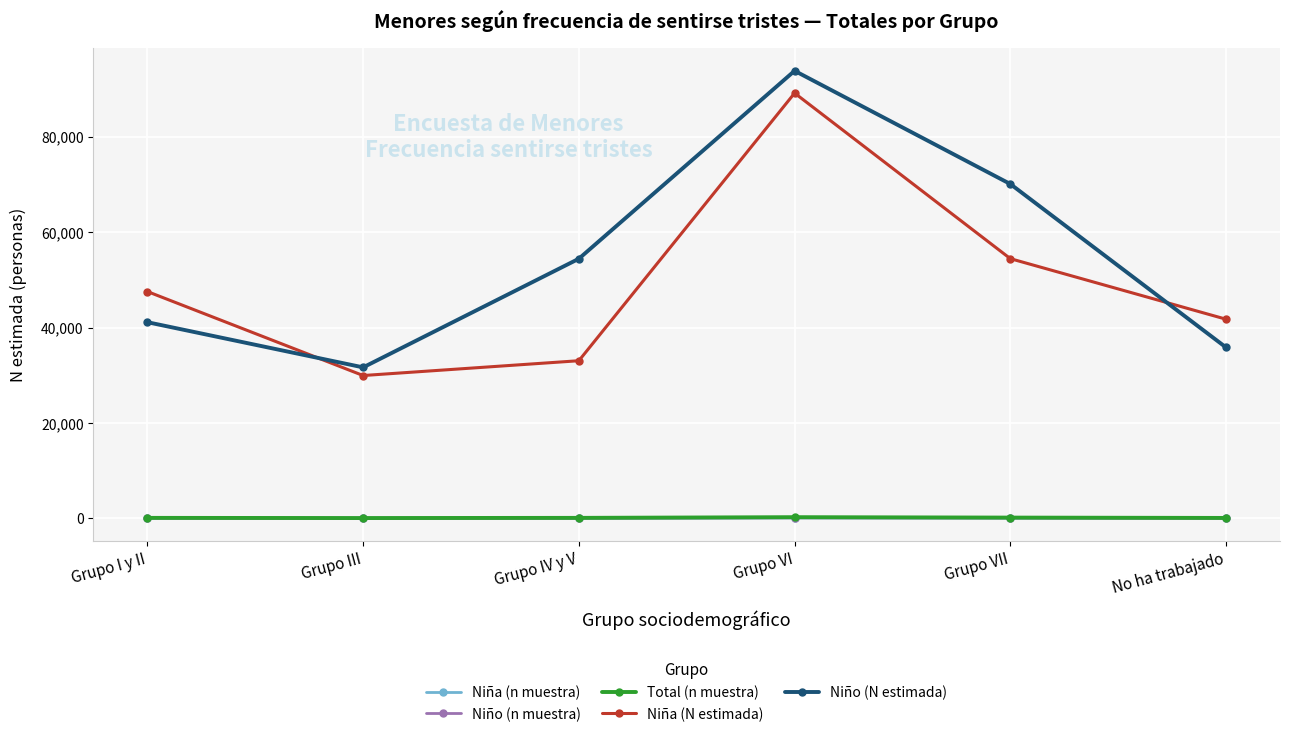

Which series has the widest spread of values?

Niño (N estimada)